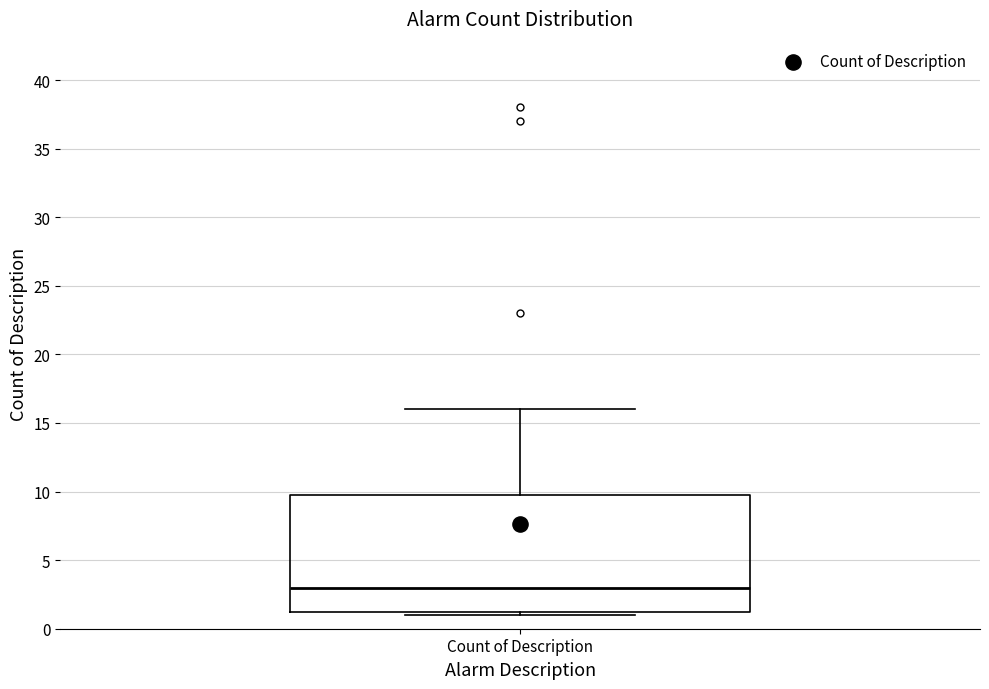

Transcribe this box plot: give where the median line is, the range the box spans, and where the two whiskers end, as read against the y-axis. The values are not printed on the chart, so give them approximately, as read against the axis.

median 3.0, box 1.5 to 10.0, whiskers 1.0 to 16.0